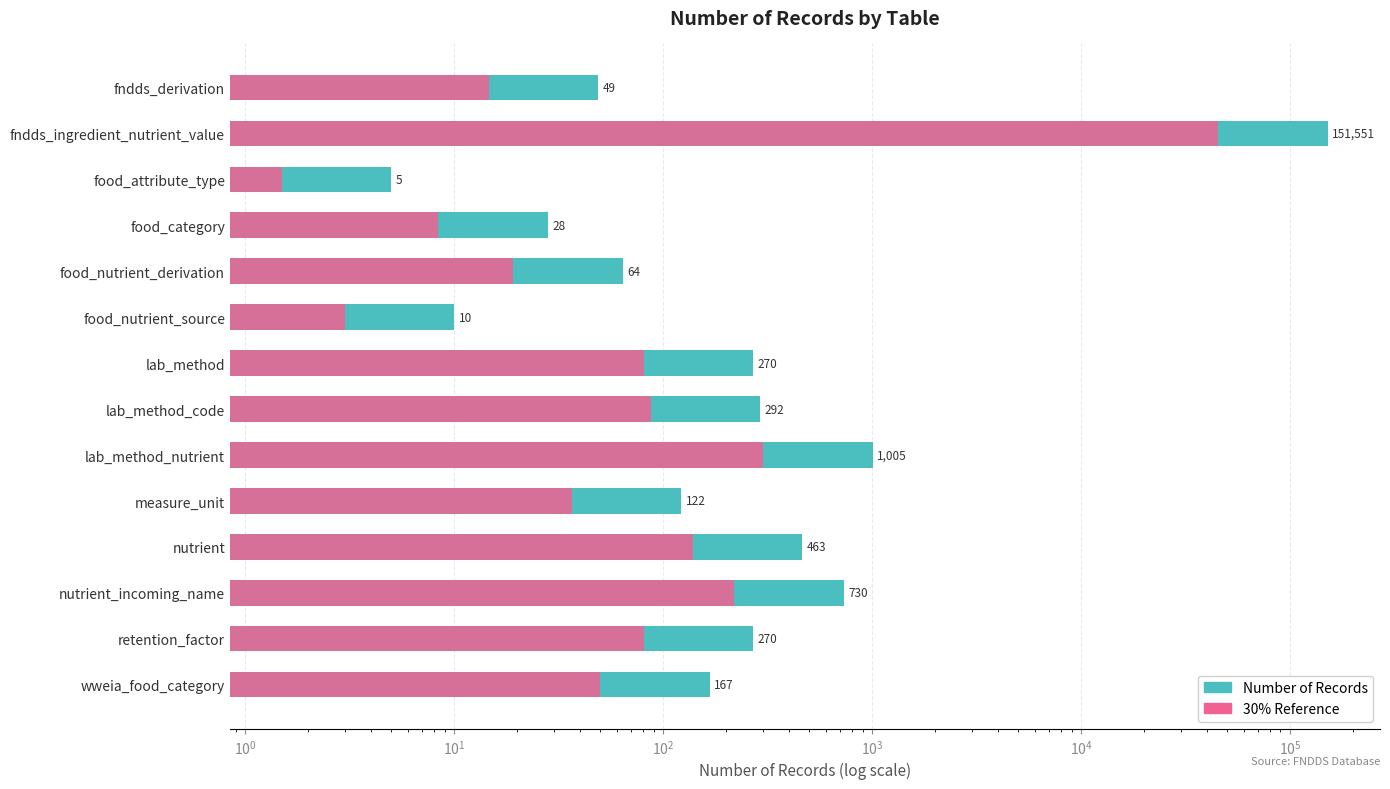

Reading right to left, list all the values displayed in this chart.

Number of Records: 167.0	270.0	730.0	463.0	122.0	1005.0	292.0	270.0	10.0	64.0	28.0	5.0	151551.0	49.0
30% Reference: 50.1	81.0	219.0	138.9	36.6	301.5	87.6	81.0	3.0	19.2	8.4	1.5	45465.3	14.7